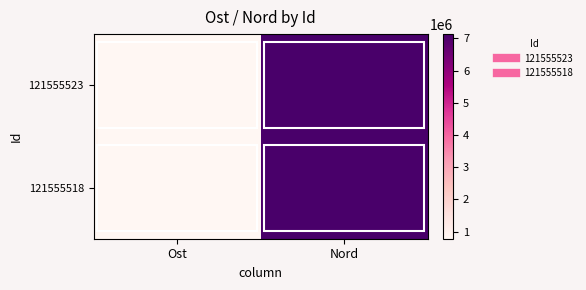

Which has a higher value, Ost or Nord?

Nord